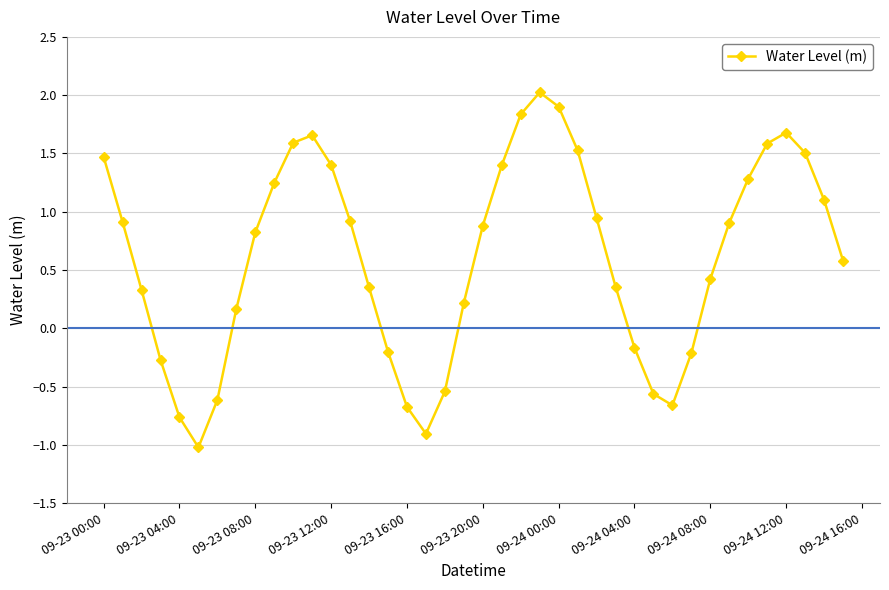

How many lines are shown in the chart?

1